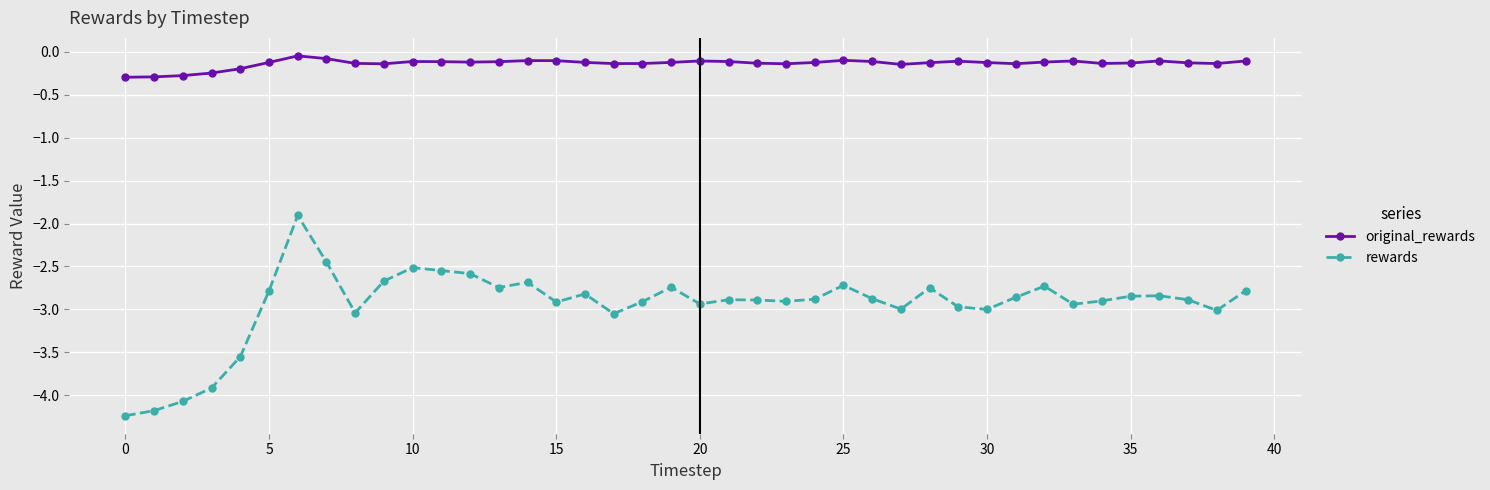

True or false: original_rewards and rewards intersect in this chart.

False